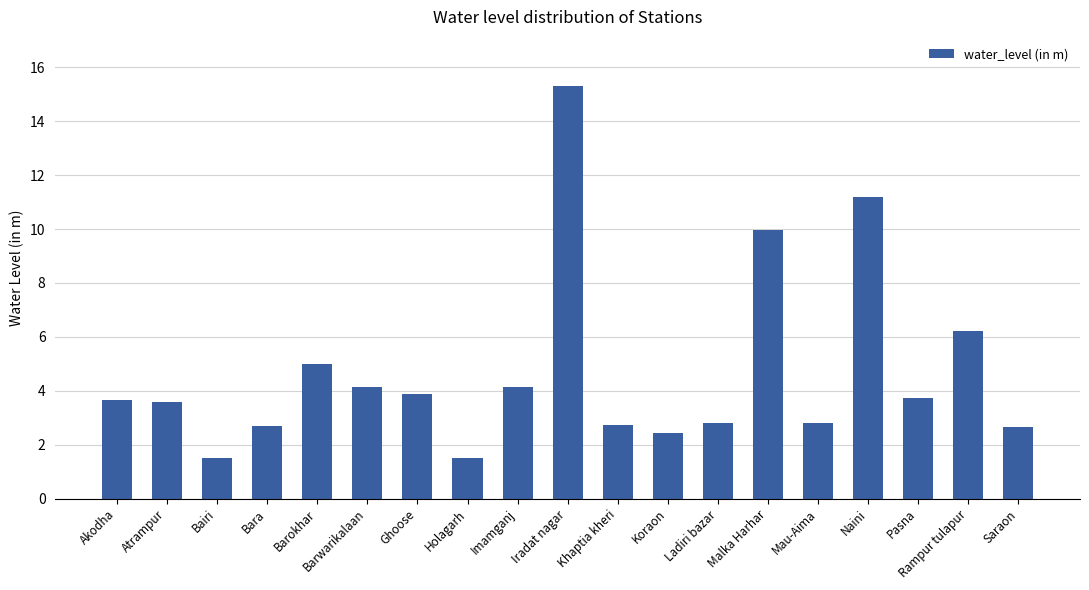

Is it true that the value at Holagarh is 0.9?

False